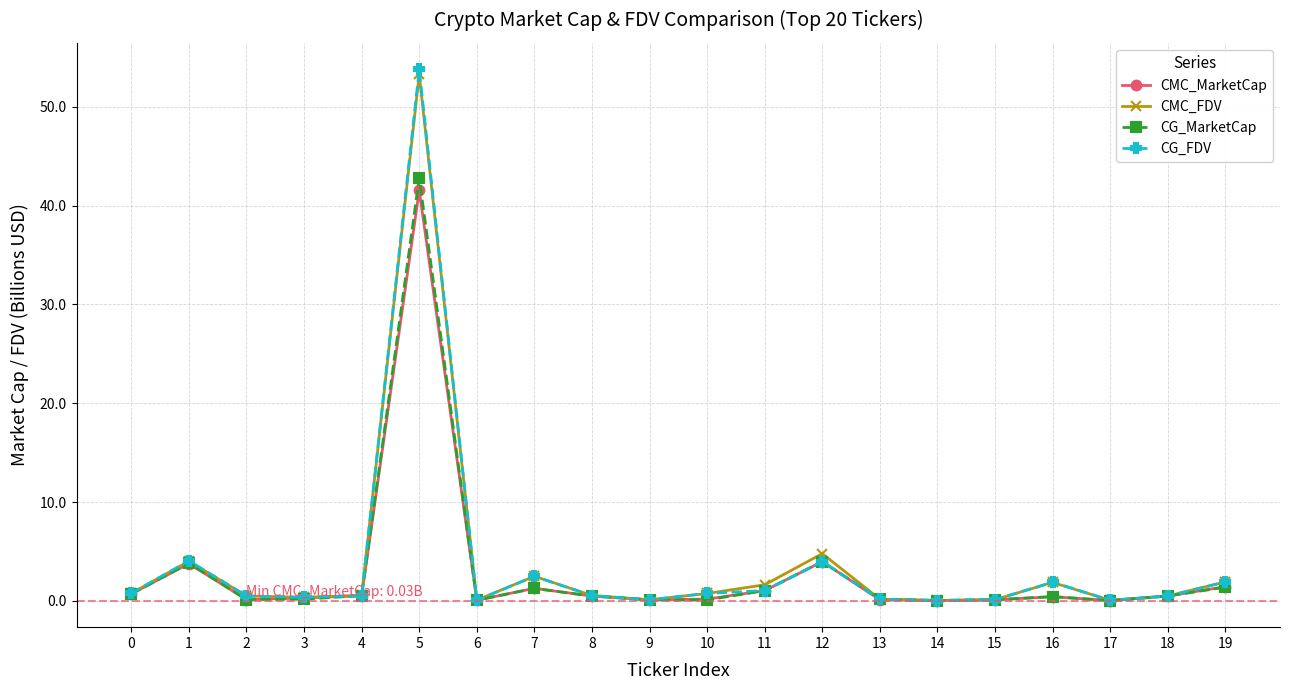

Which series has the widest spread of values?

CG_FDV